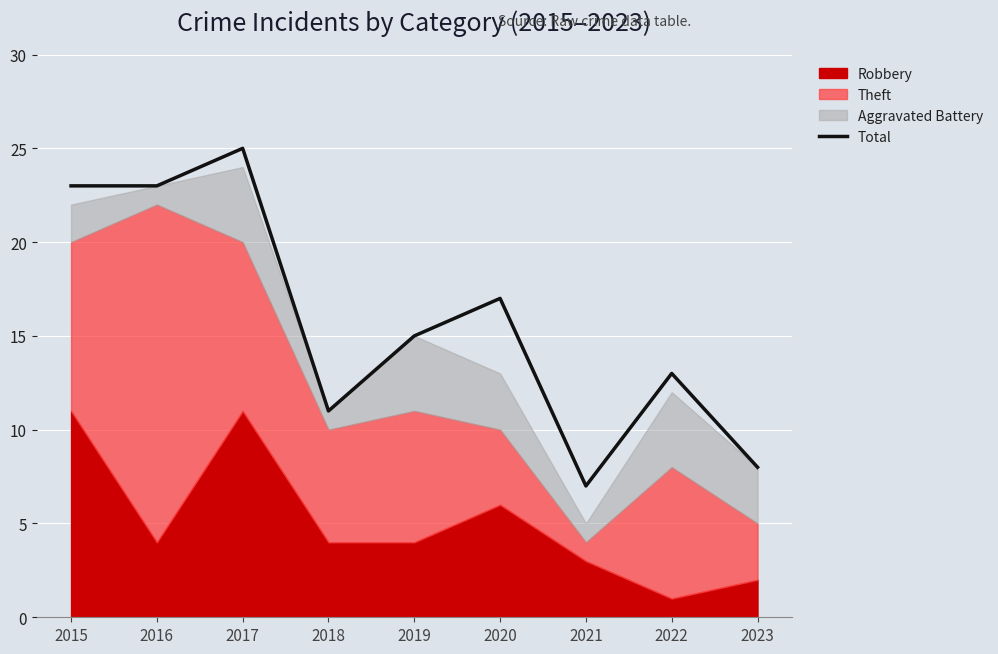

Rank the categories by value from highest to lowest.

2017, 2015, 2016, 2020, 2019, 2022, 2018, 2023, 2021